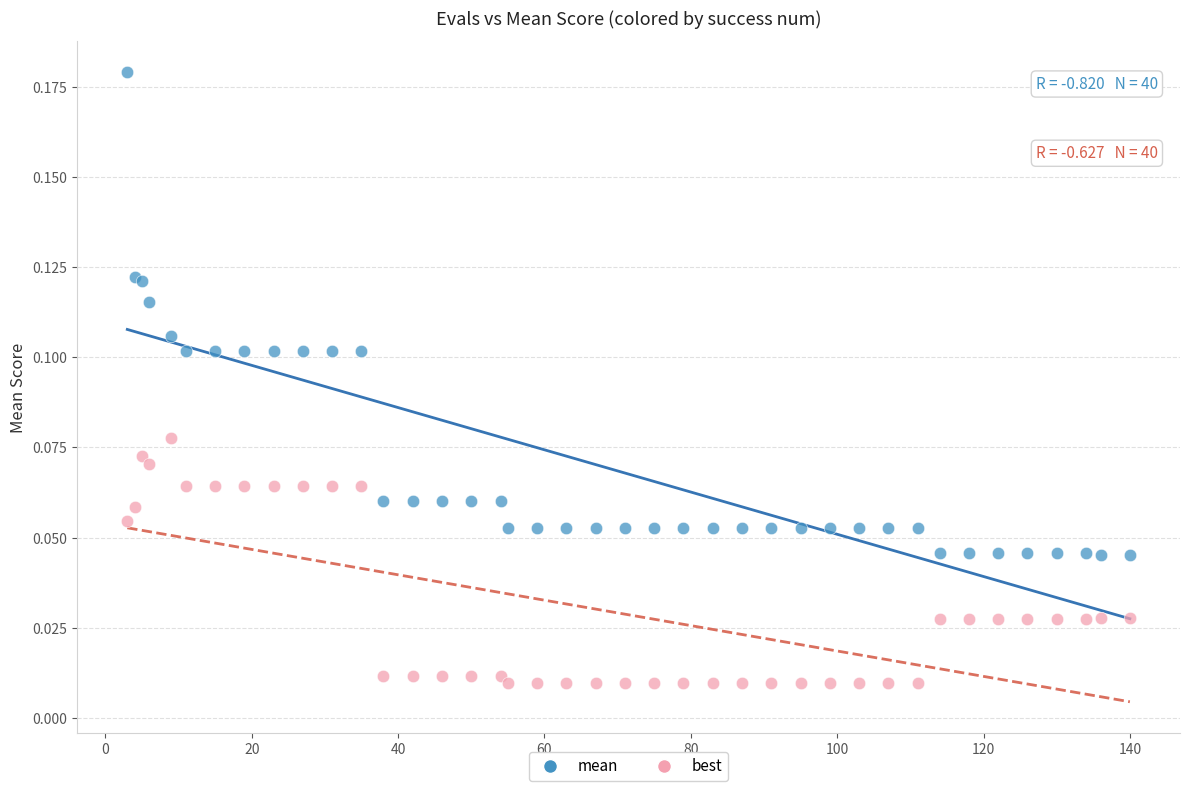

Which series contains the lowest Y value?

best